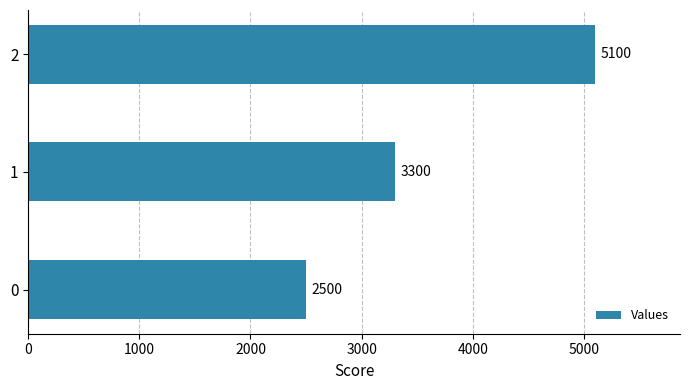

How many values are between 2500 and 5100?

3